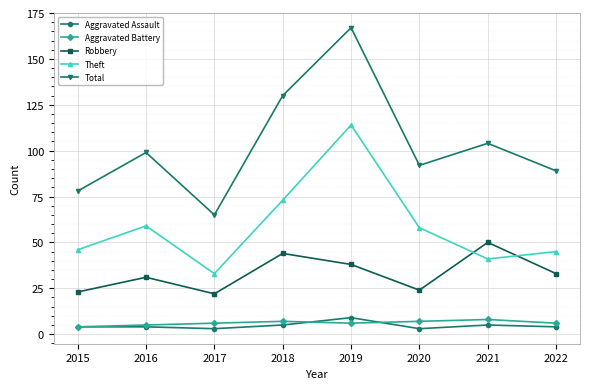

What is the value of the Total point at the 2nd from the left?

99